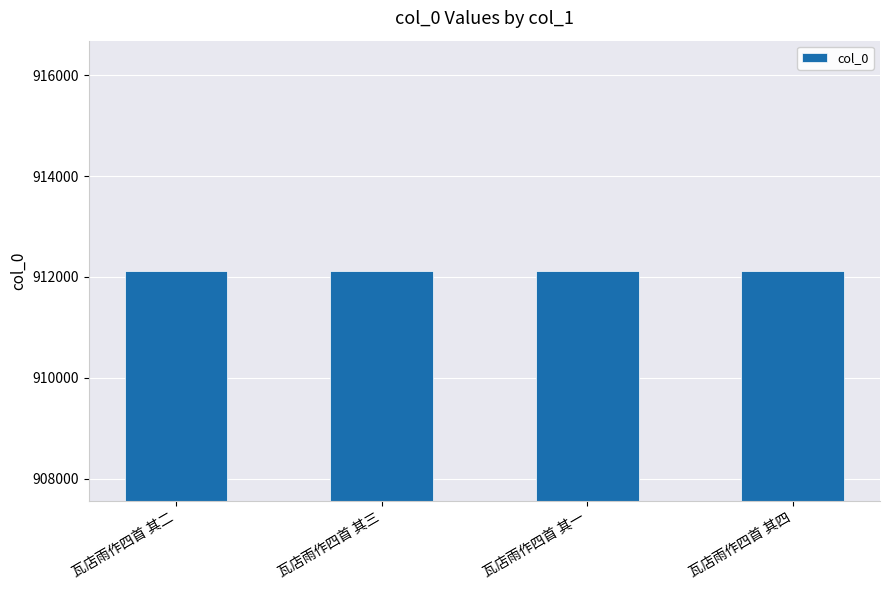

Is it true that the value at 瓦店雨作四首 其三 is 912120?

True